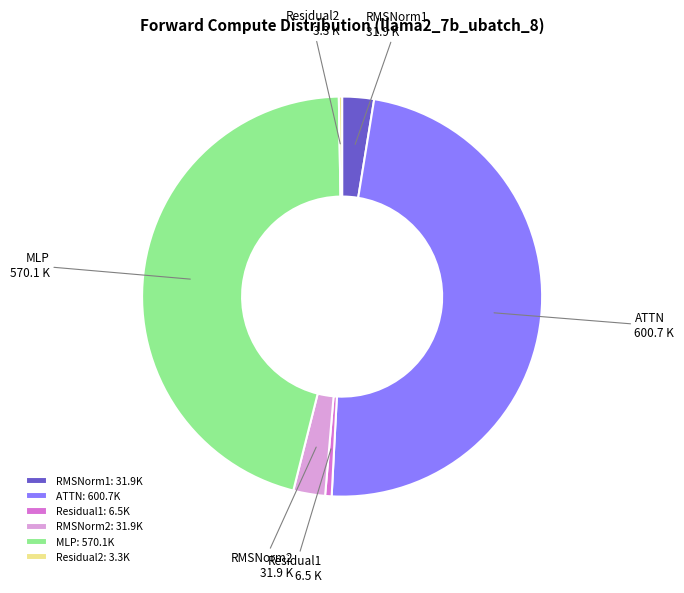

Is there any slice that represents more than half of the pie?

No